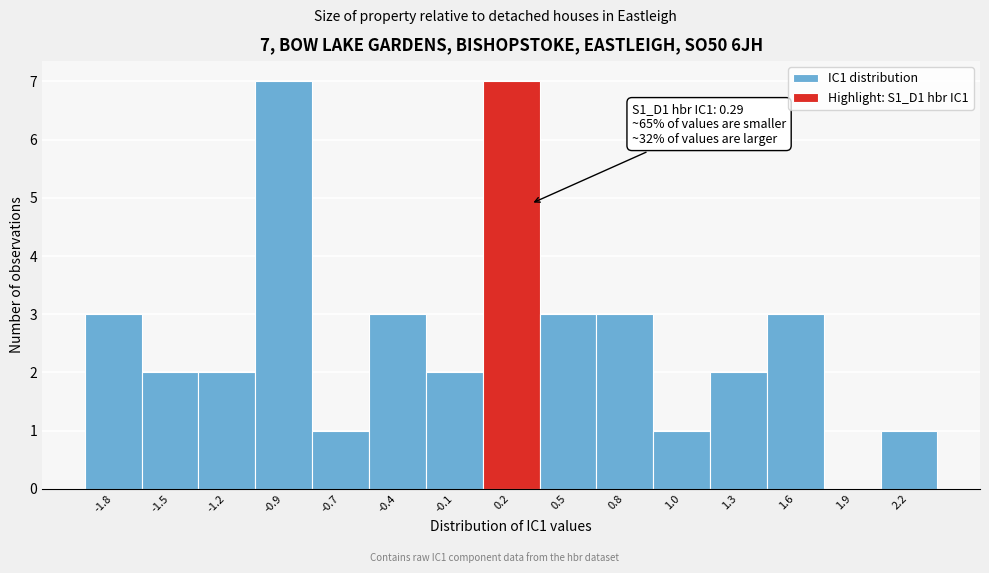

Reading right to left, extract all data points from this chart.

2.2=1	1.9=0	1.6=3	1.3=2	1.0=1	0.8=3	0.5=3	0.2=7	-0.1=2	-0.4=3	-0.7=1	-0.9=7	-1.2=2	-1.5=2	-1.8=3